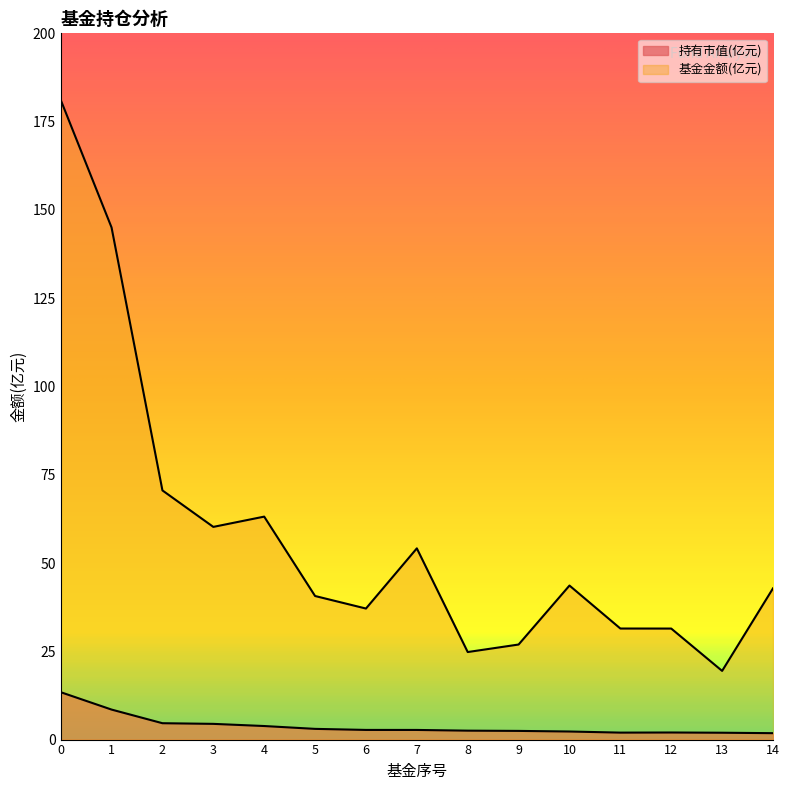

At which category does 持有市值(亿元) reach its first local peak?

12